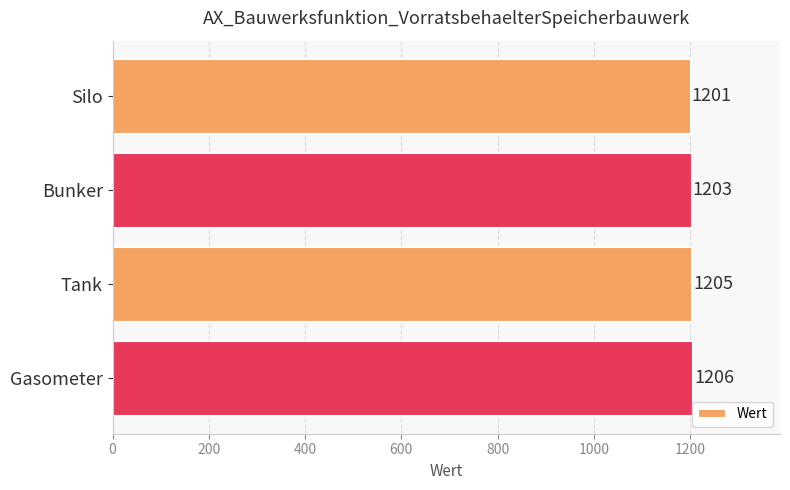

What is the ratio of the value at Bunker to the value at Gasometer?

1.0